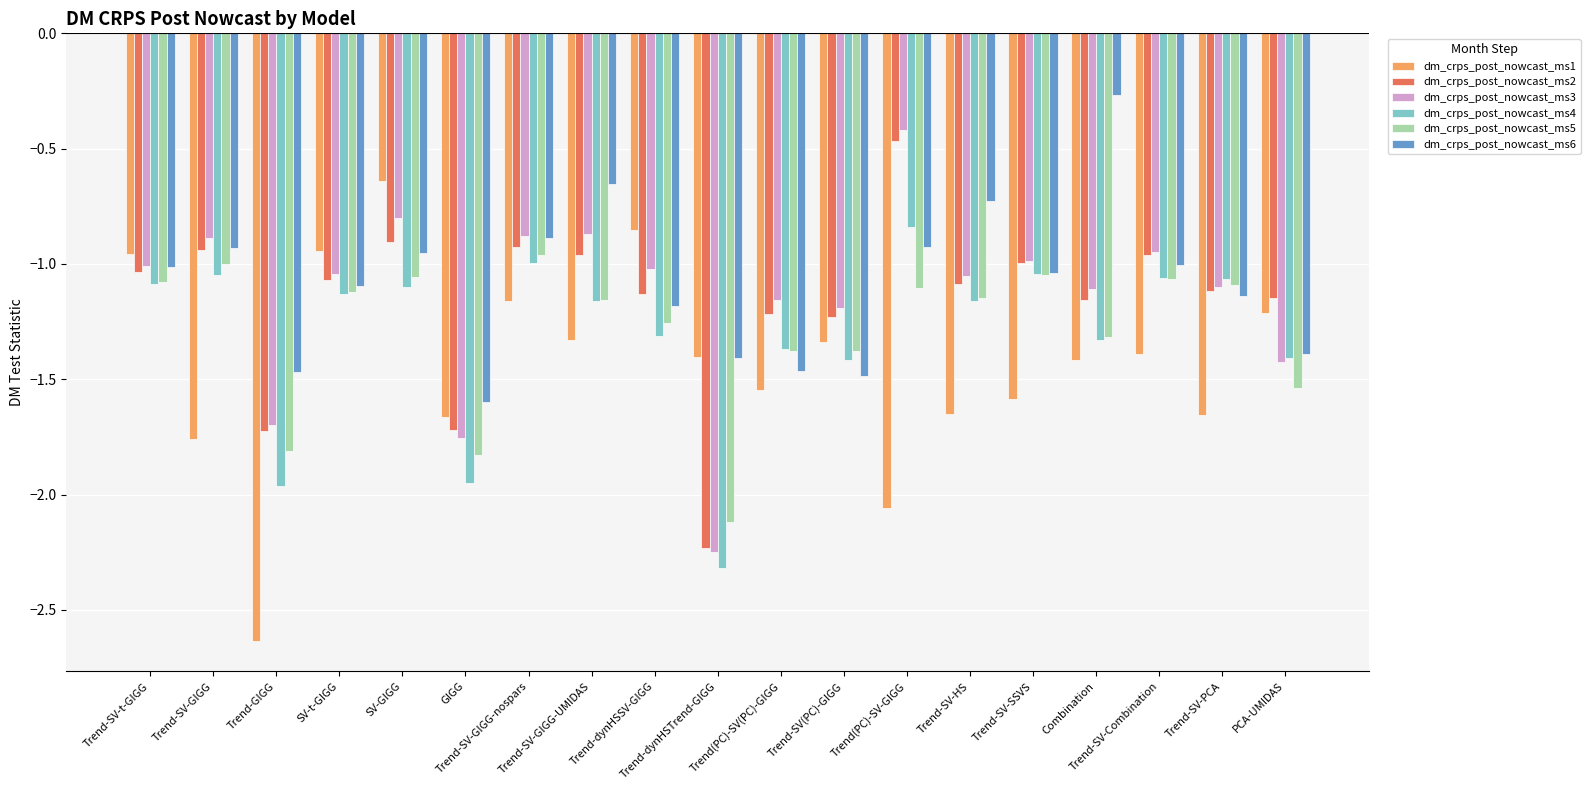

At which category is the sum across all series the highest?

SV-GIGG